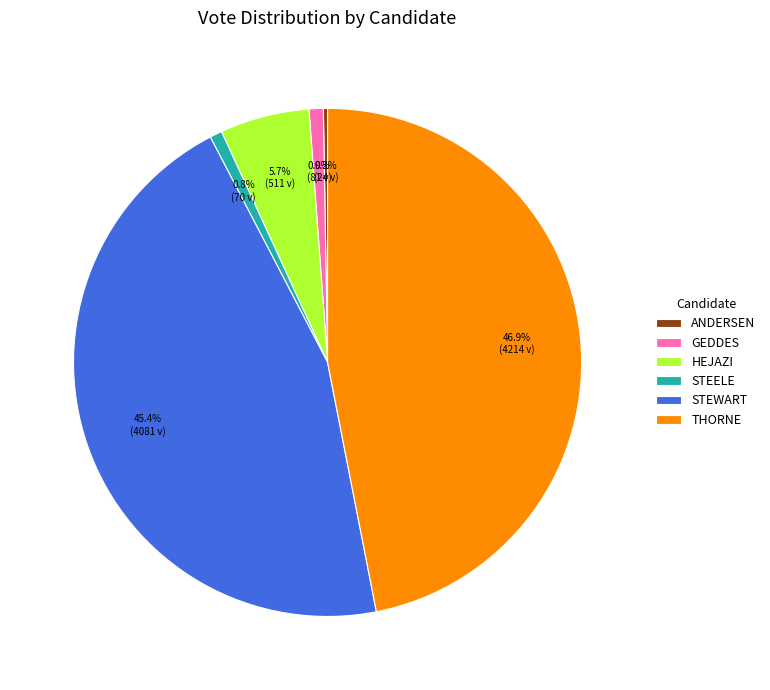

What is the total percentage of STEELE and GEDDES?

1.7%